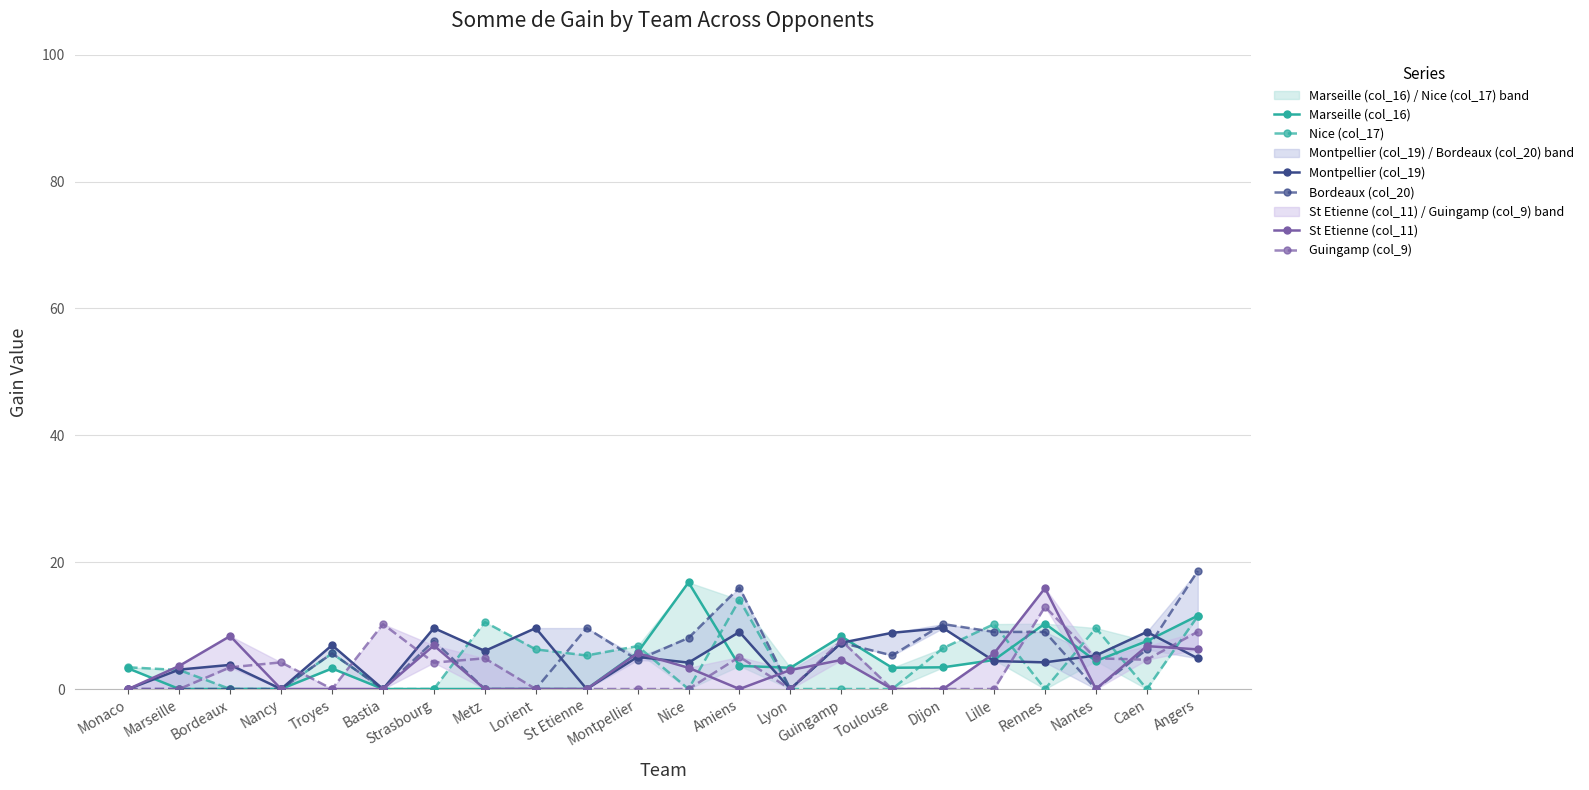

True or false: Nice (col_17) has more than 0 interior local peaks.

True